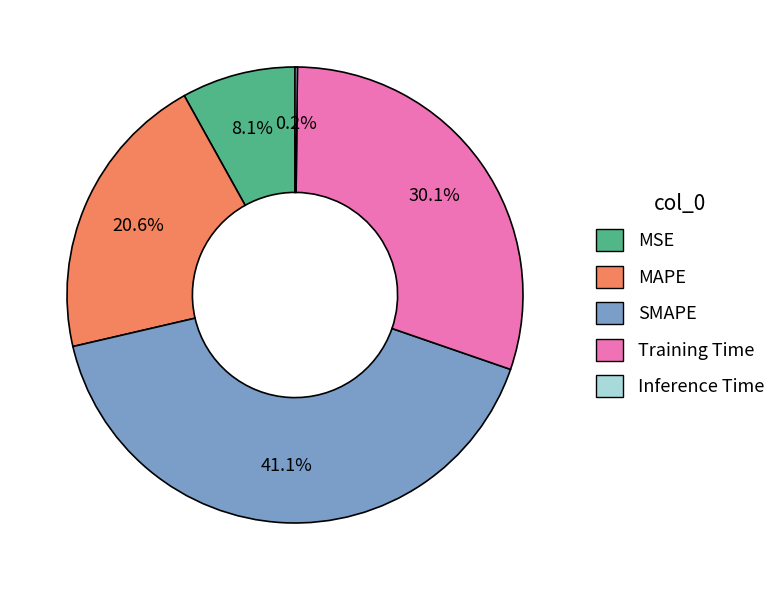

Which category has the biggest portion of the pie?

SMAPE